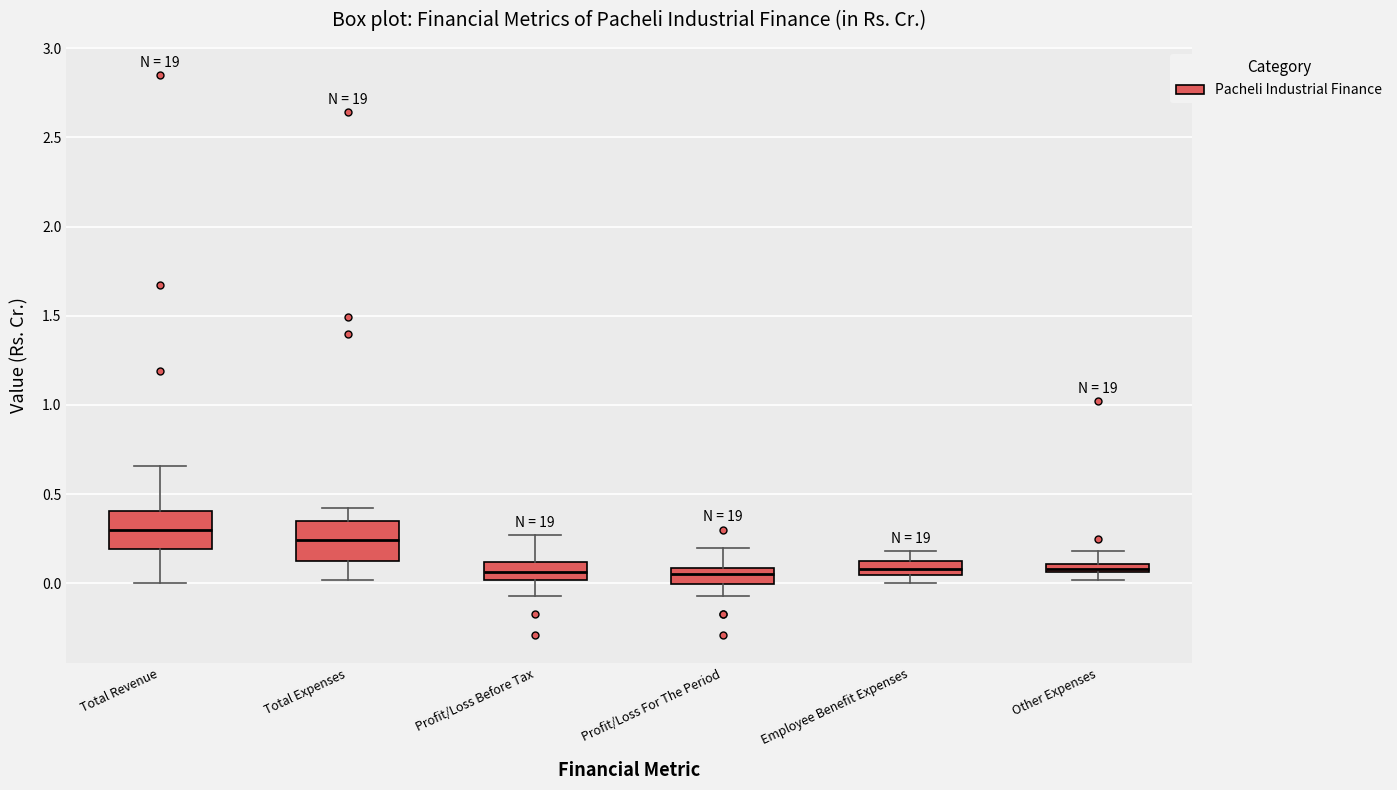

Where is the lower edge of the box for Profit/Loss For The Period on the y-axis? The values are not printed on the chart, so give them approximately, as read against the axis.

0.00